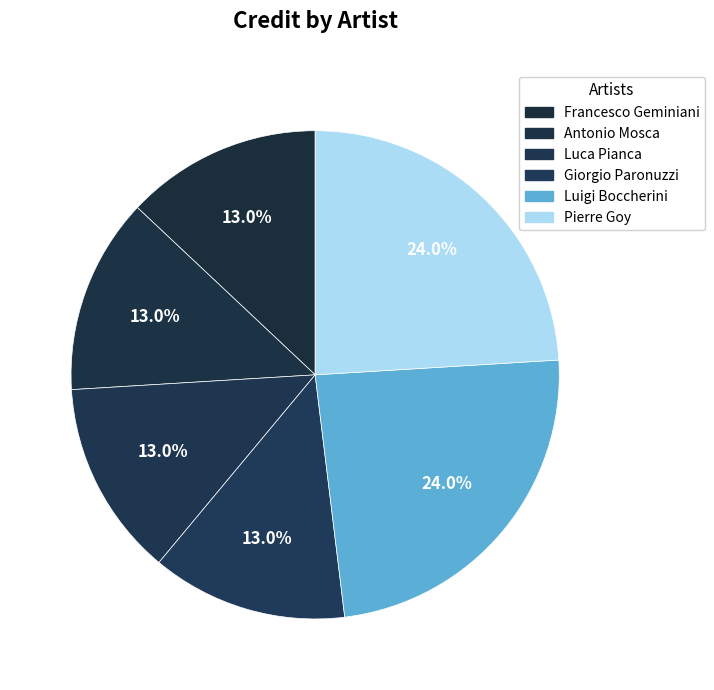

To the nearest percent, what is the difference between the largest and smallest slice percentages?

11%